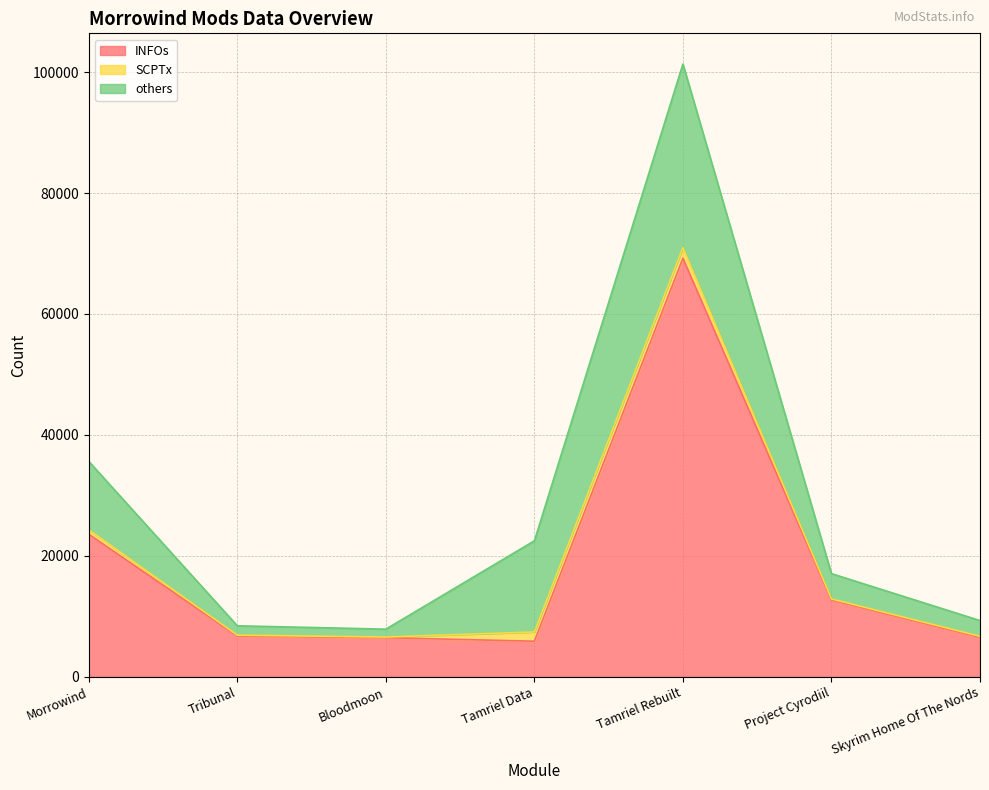

How many data points in INFOs are less than 6752?

3